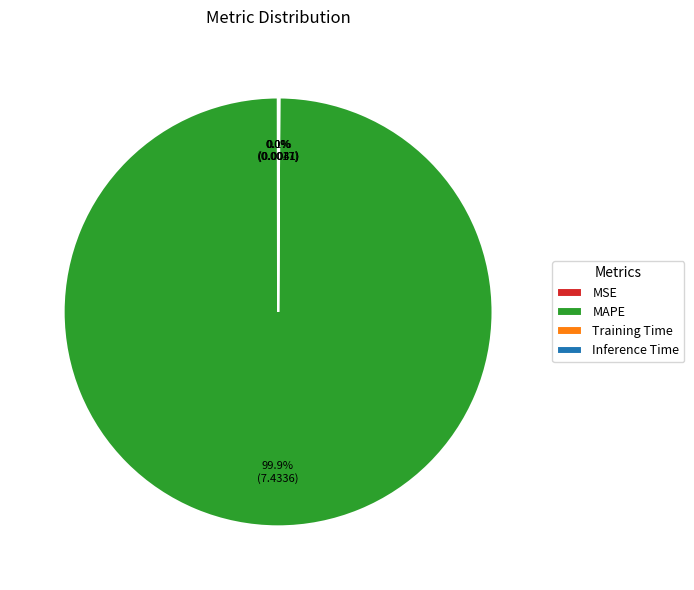

What is the largest slice in the pie chart?

MAPE